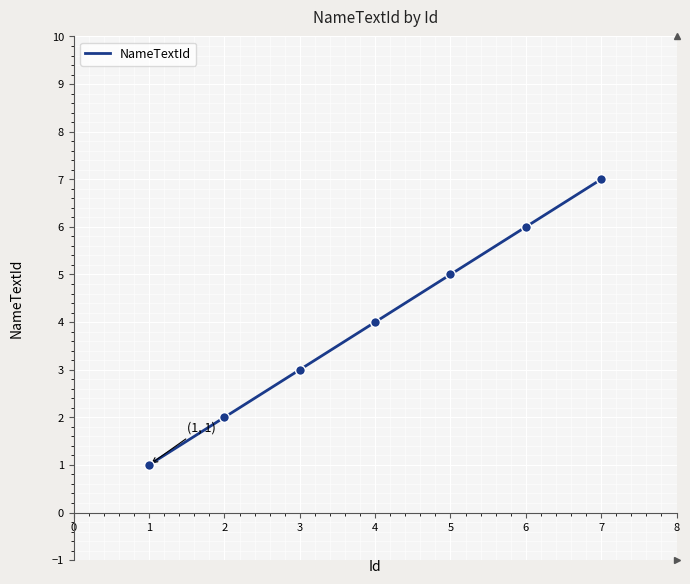

True or false: the data shows 2 at 1.

False